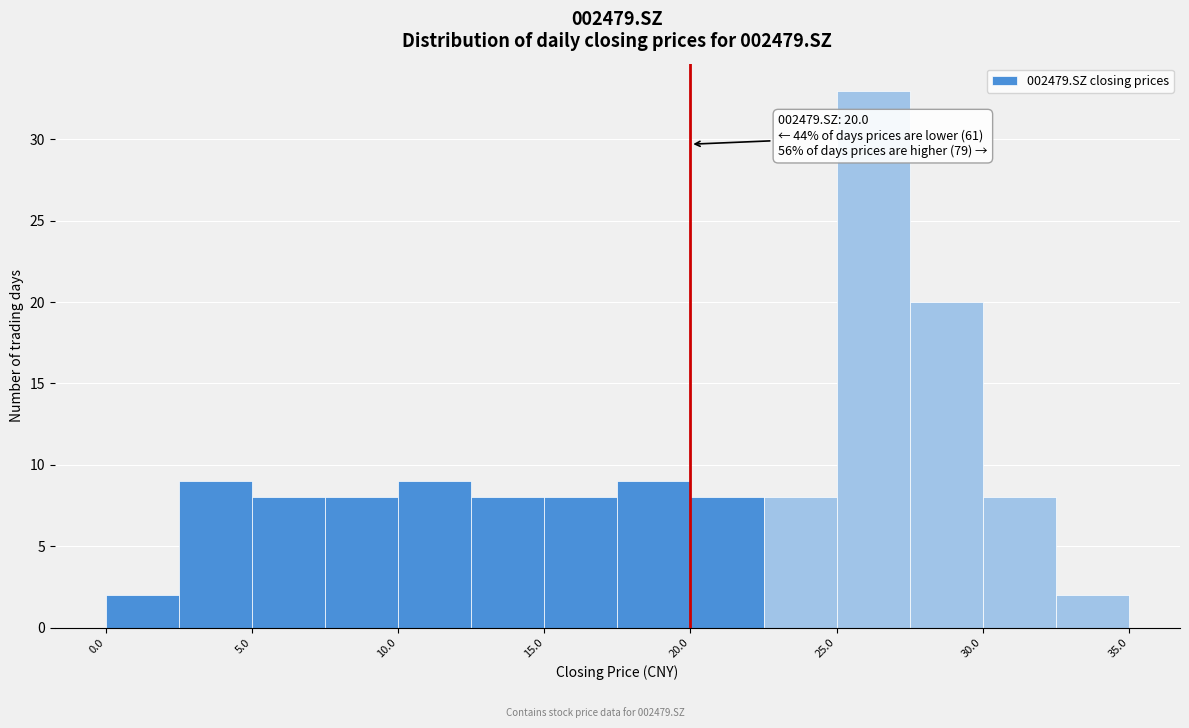

Over which range of the x-axis is the bar tallest?

25.0 to 27.5